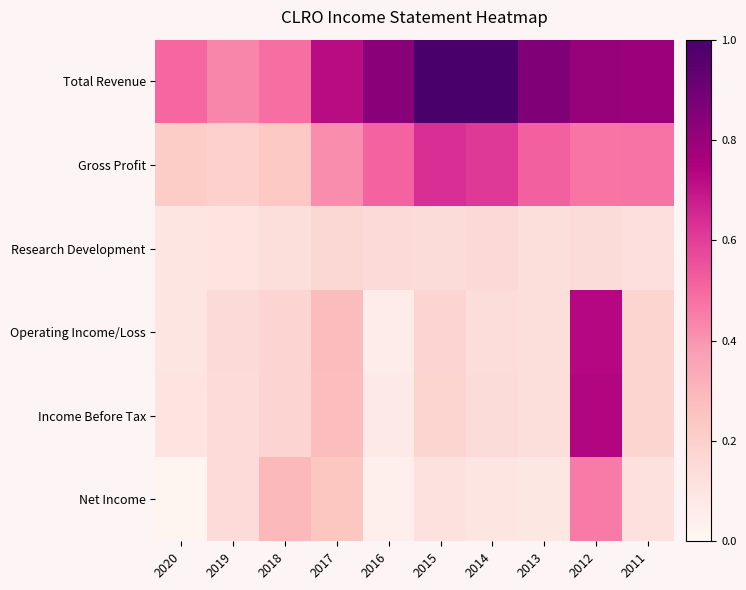

What is the spread (max minus min) of values at 2011?

0.7